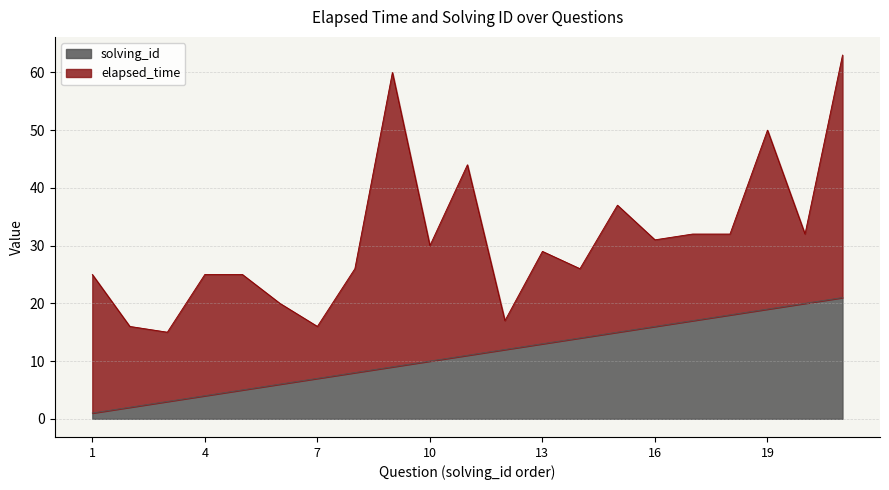

Rank the categories by value from lowest to highest.

1, 2, 3, 4, 5, 6, 7, 8, 9, 10, 11, 12, 13, 14, 15, 16, 17, 18, 19, 20, 21